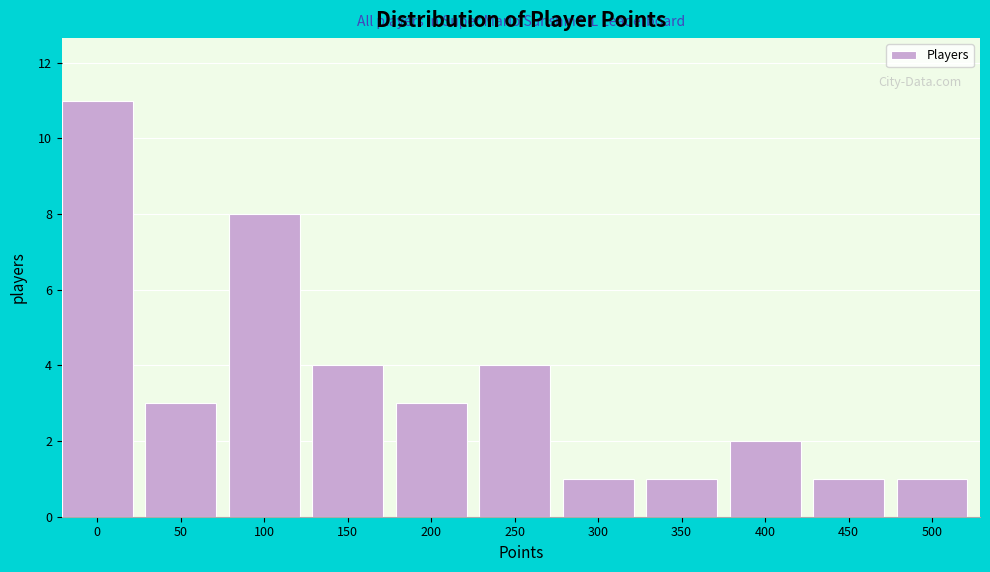

Reading left to right, list all the values displayed in this chart.

0=11	50=3	100=8	150=4	200=3	250=4	300=1	350=1	400=2	450=1	500=1